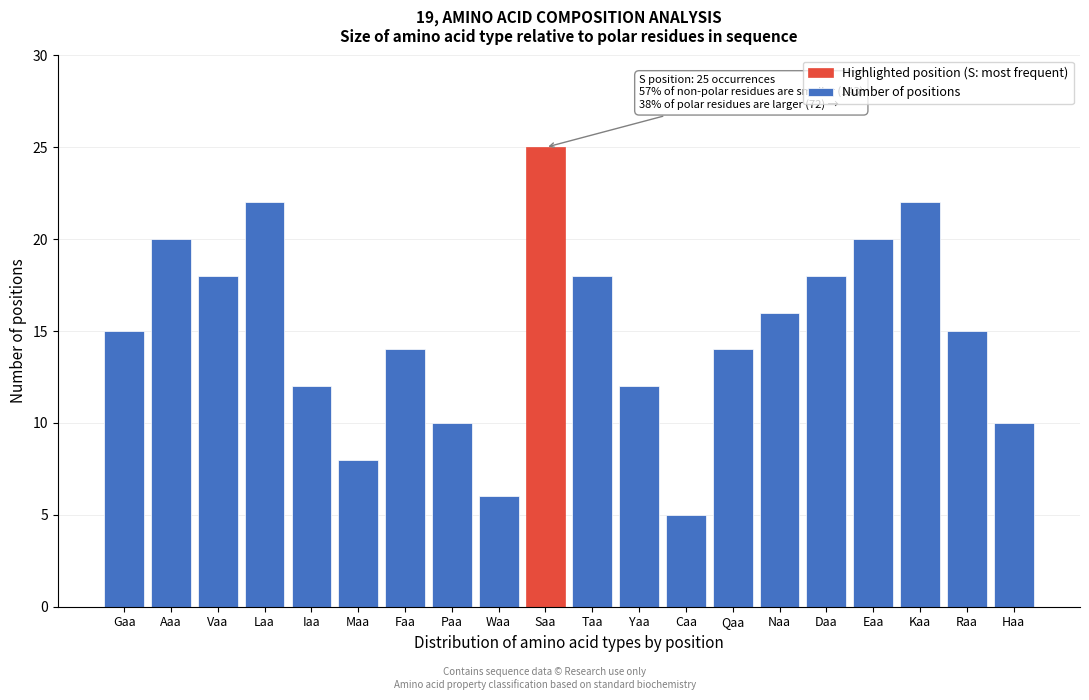

Reading left to right, what are all the values shown in this chart?

15	20	18	22	12	8	14	10	6	25	18	12	5	14	16	18	20	22	15	10